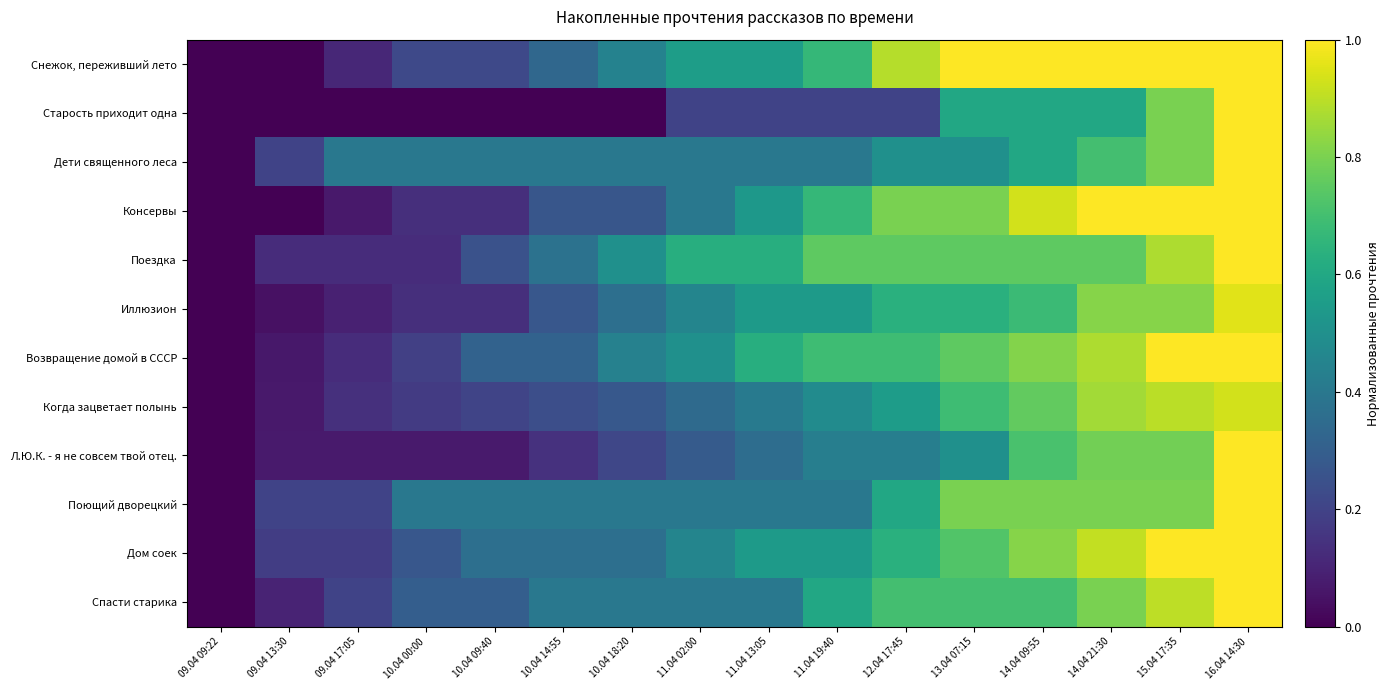

Which series has the largest range (max minus min)?

Снежок, переживший лето